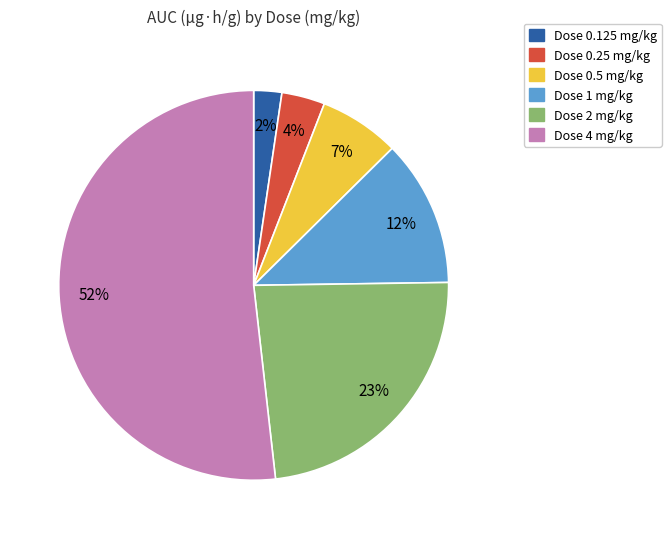

To the nearest percent, what is the average slice percentage?

17%